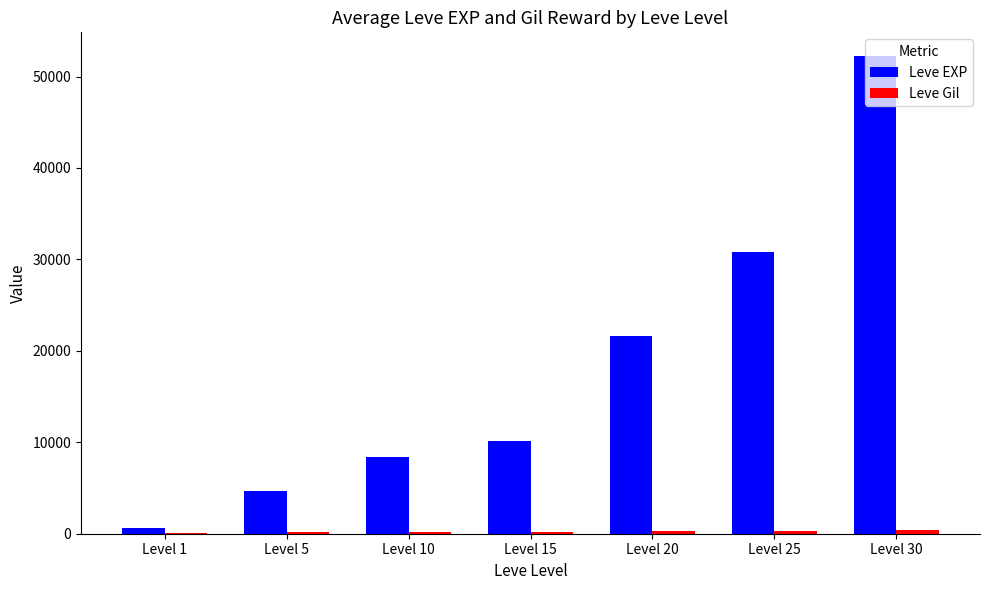

At which category is the sum across all series the highest?

Level 30